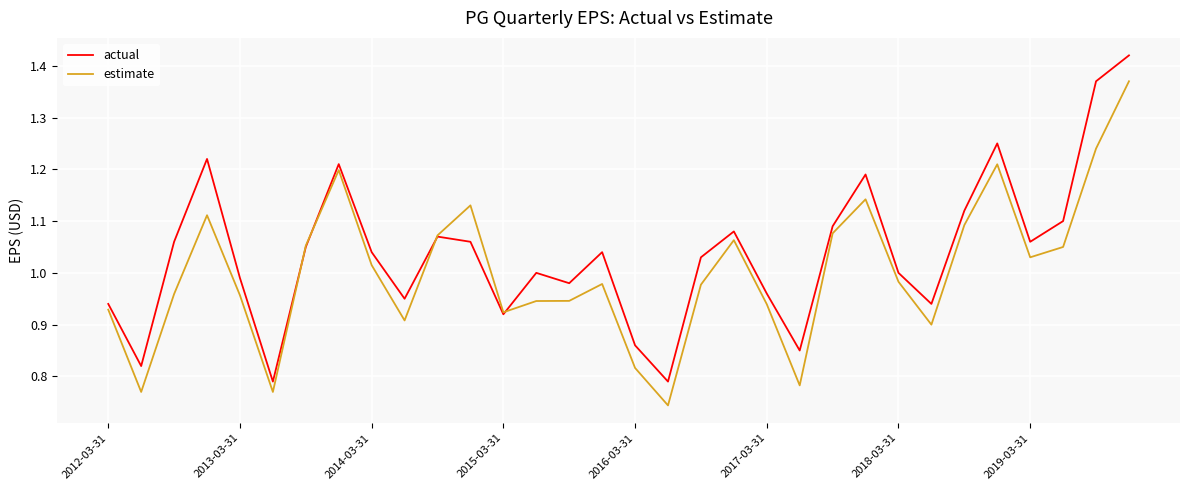

Rank the series by their maximum value, from lowest to highest.

estimate, actual